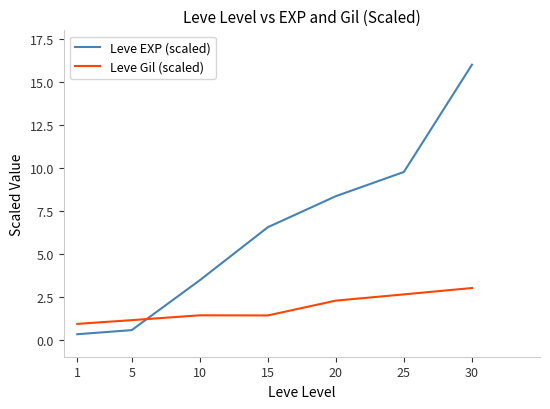

What is the spread (max minus min) of values at 25?

7.1